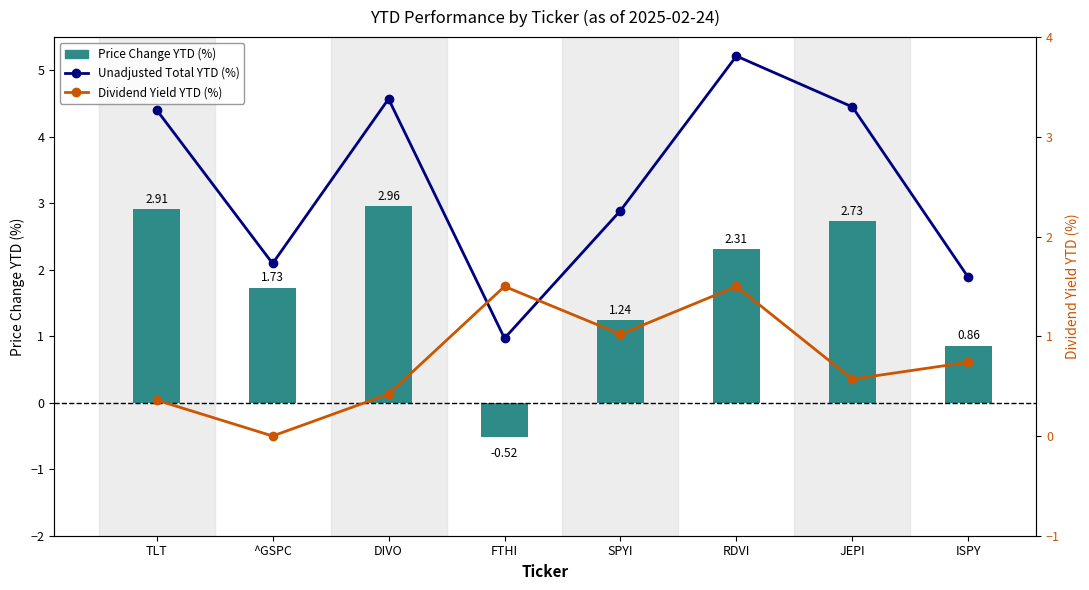

Between JEPI and ISPY, which series saw the biggest shift?

Price Change YTD (%)